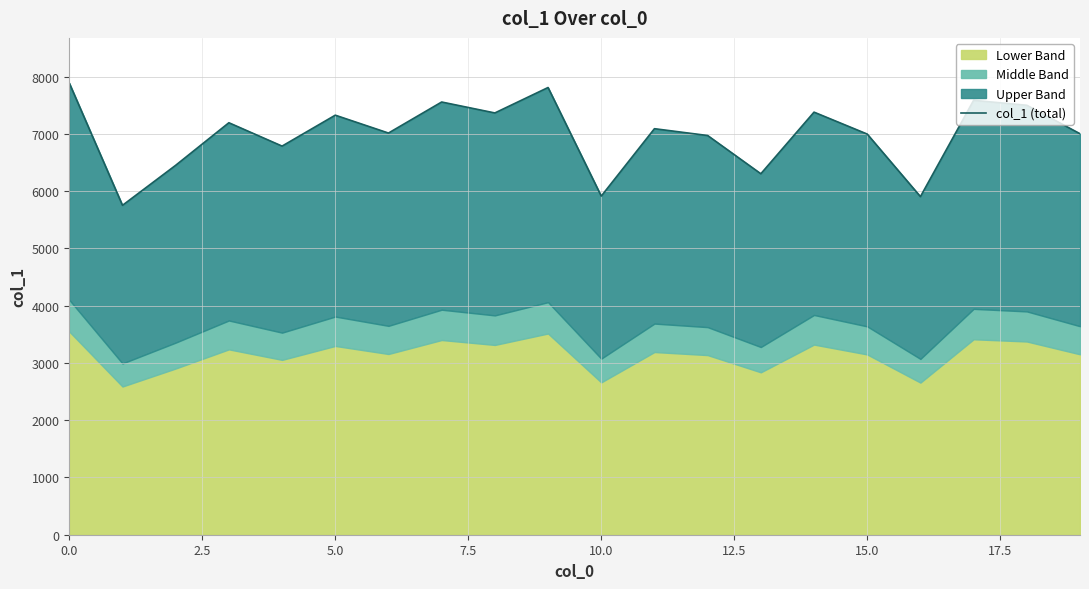

What is the greatest value displayed?

7887